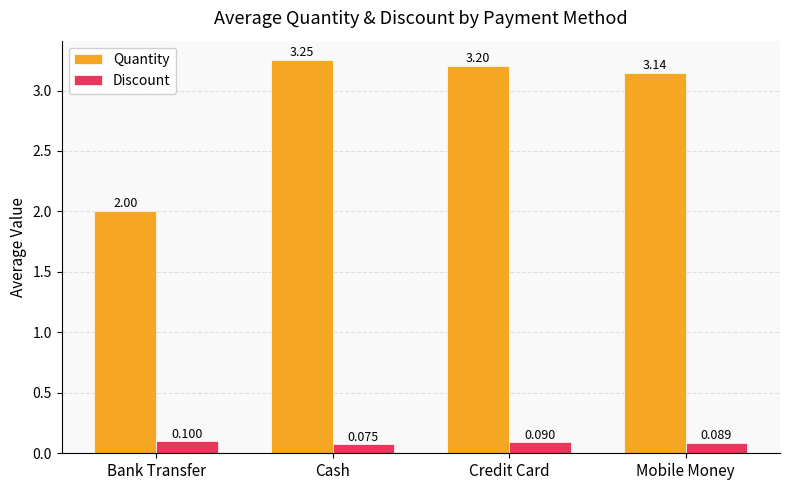

How many bars are there in each group?

2